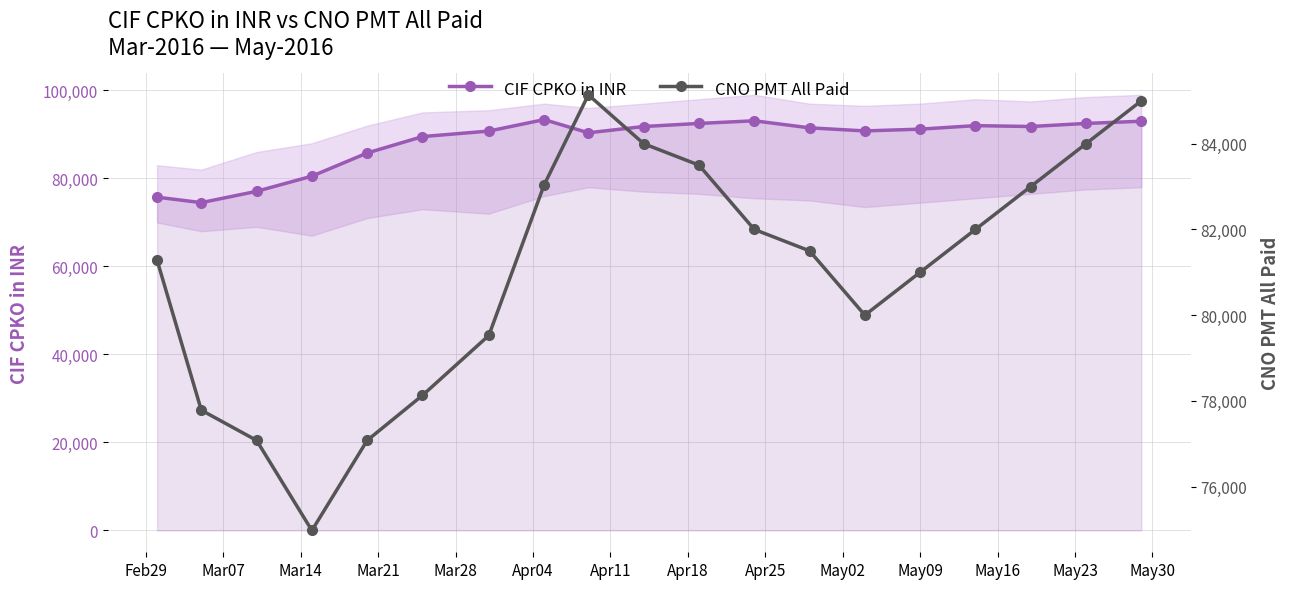

What is the minimum value for CIF CPKO in INR?

74503